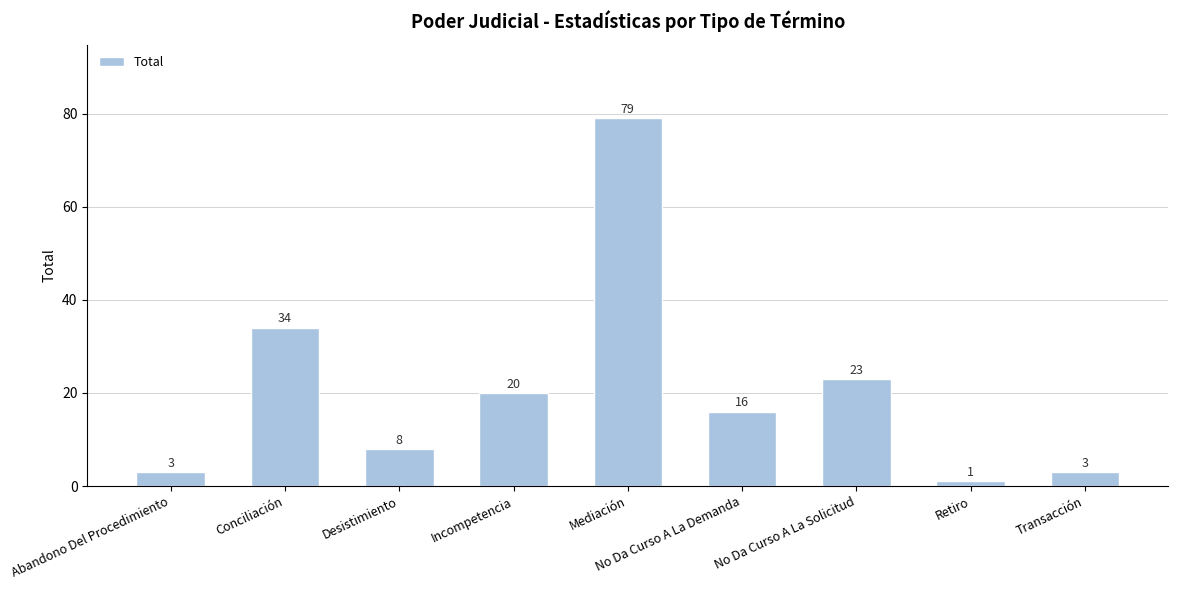

Reading left to right, transcribe all the data shown in this chart.

3	34	8	20	79	16	23	1	3